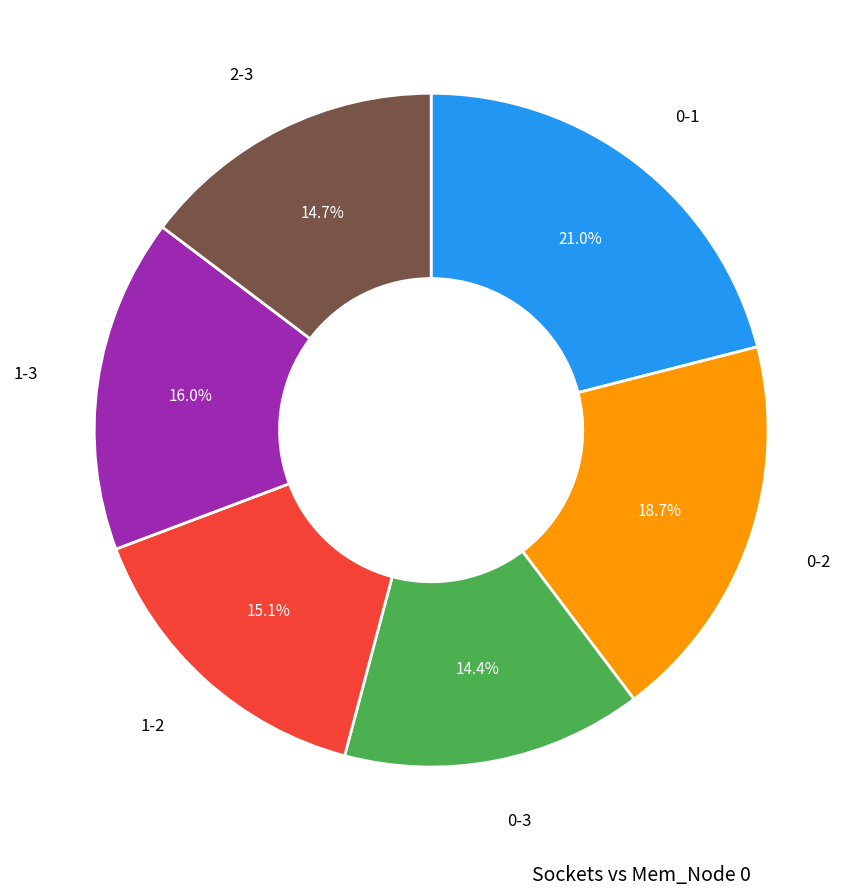

To the nearest percent, what is the average slice percentage?

17%